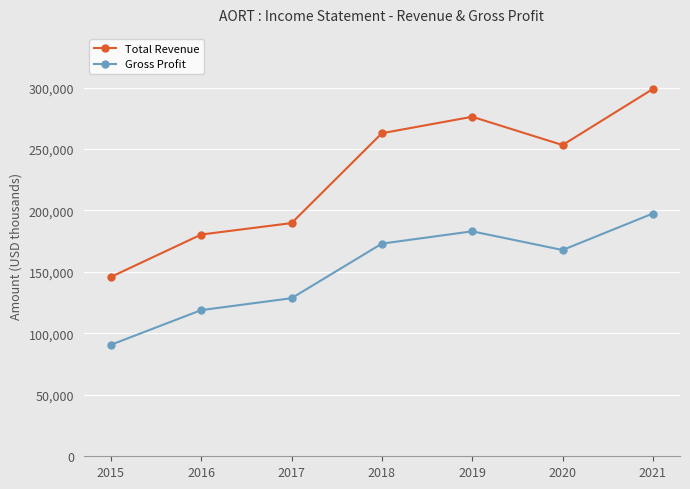

Where is the first local maximum for Gross Profit?

2019